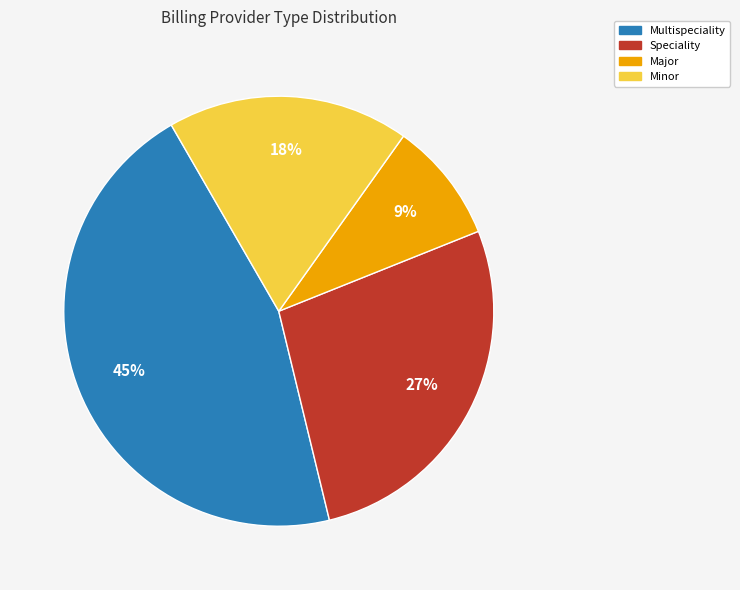

Between Major and Minor, which is larger?

Minor